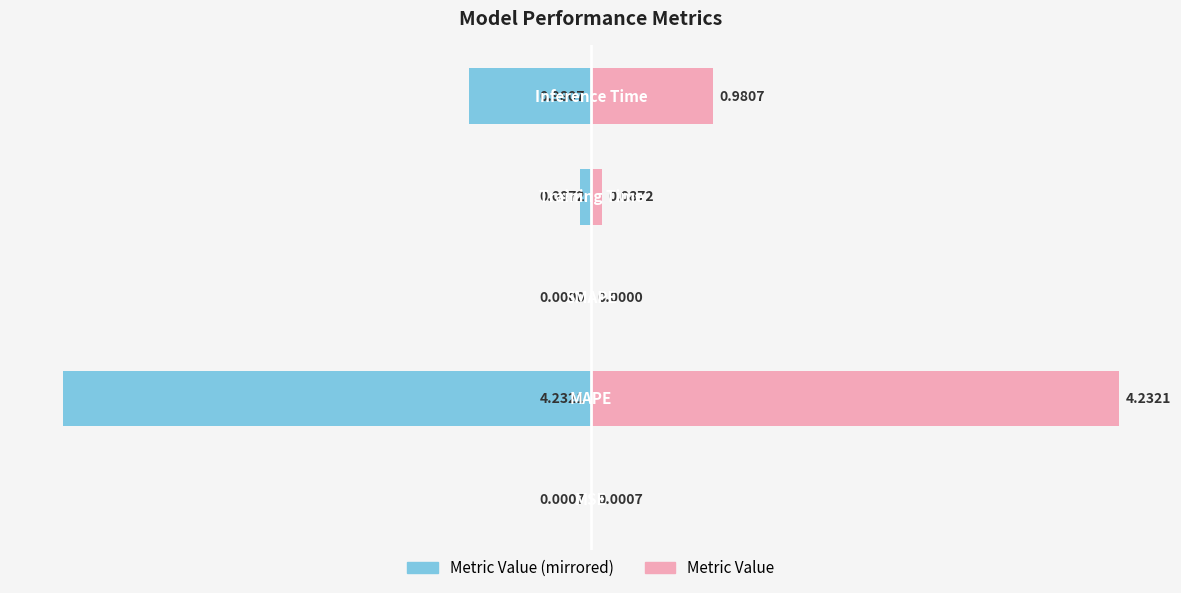

List the series in order of their overall mean, lowest first.

col_1 (left), col_1 (right)